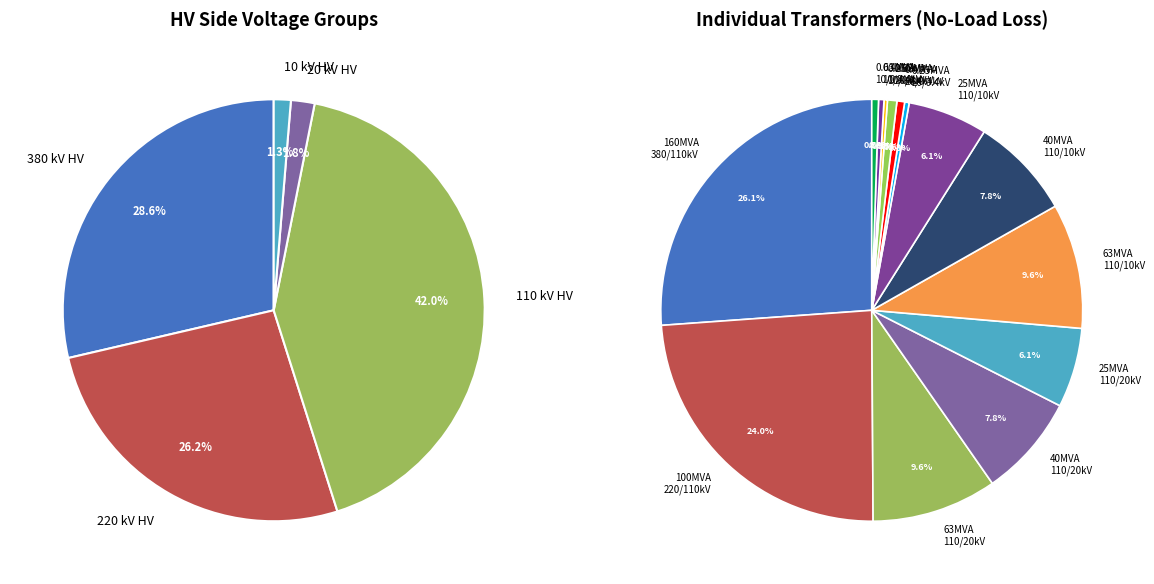

To the nearest percent, what is the average slice percentage?

7%